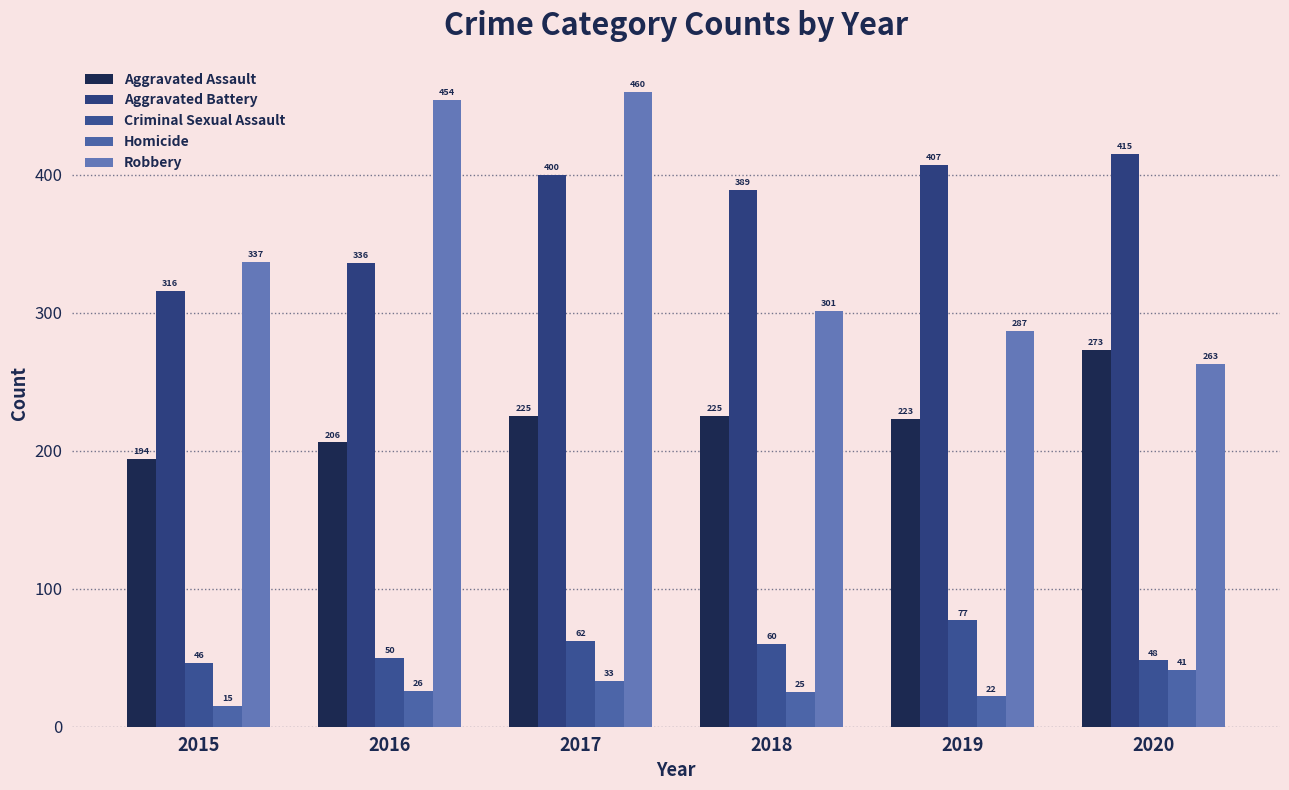

Reading left to right, transcribe all the data shown in this chart.

Aggravated Assault: 2015=194	2016=206	2017=225	2018=225	2019=223	2020=273
Aggravated Battery: 2015=316	2016=336	2017=400	2018=389	2019=407	2020=415
Criminal Sexual Assault: 2015=46	2016=50	2017=62	2018=60	2019=77	2020=48
Homicide: 2015=15	2016=26	2017=33	2018=25	2019=22	2020=41
Robbery: 2015=337	2016=454	2017=460	2018=301	2019=287	2020=263